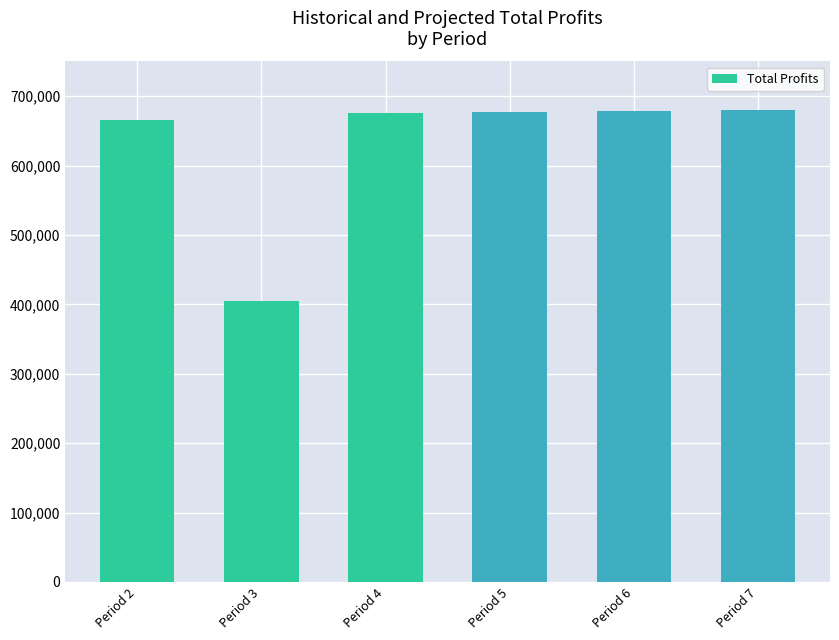

What is the greatest value displayed?

679812.4